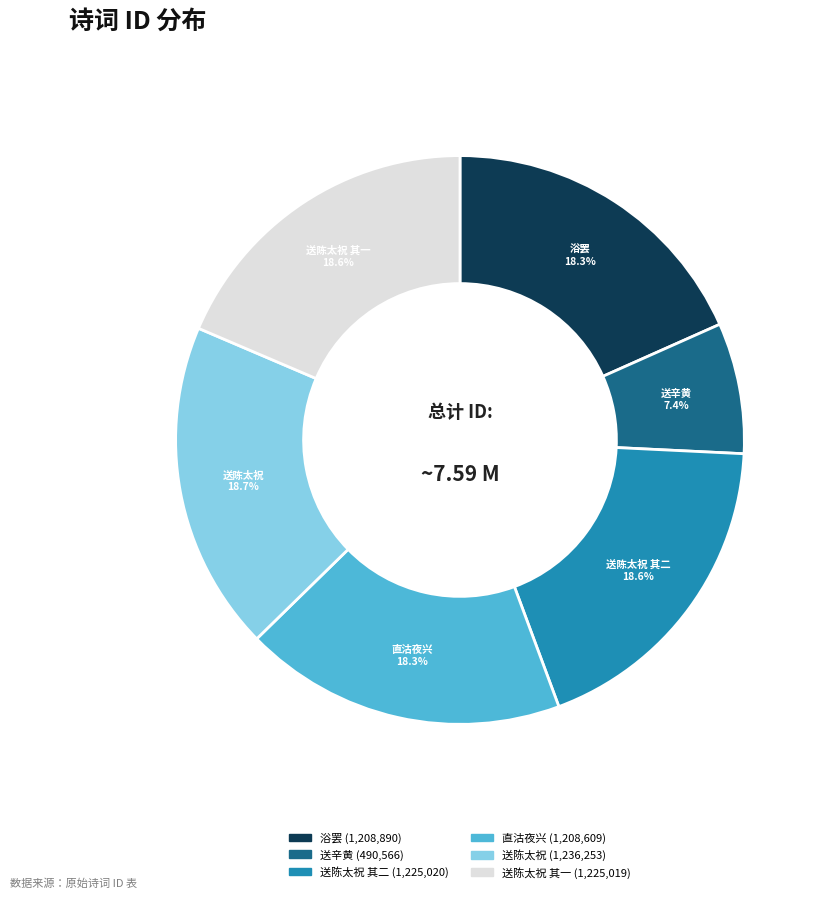

How many segments does this pie chart have?

6